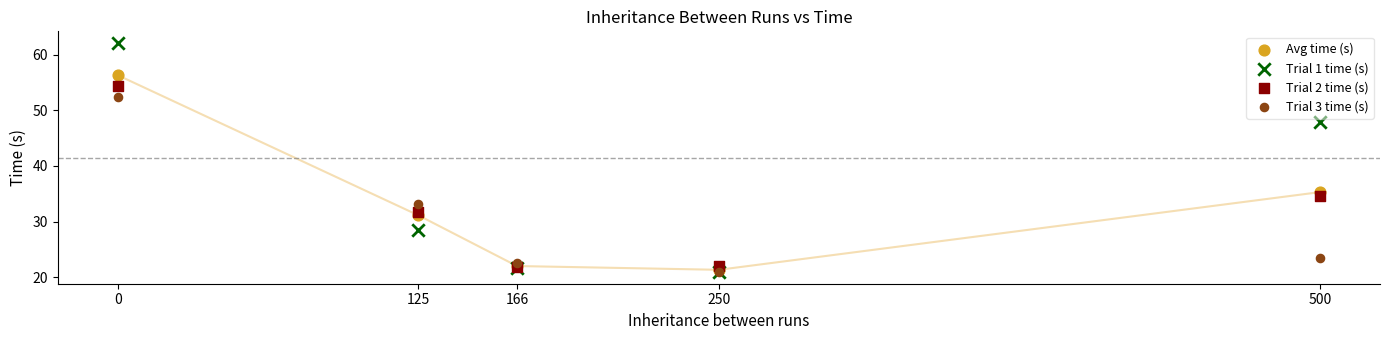

Across all series, what Y value is closest to 41?

35.3